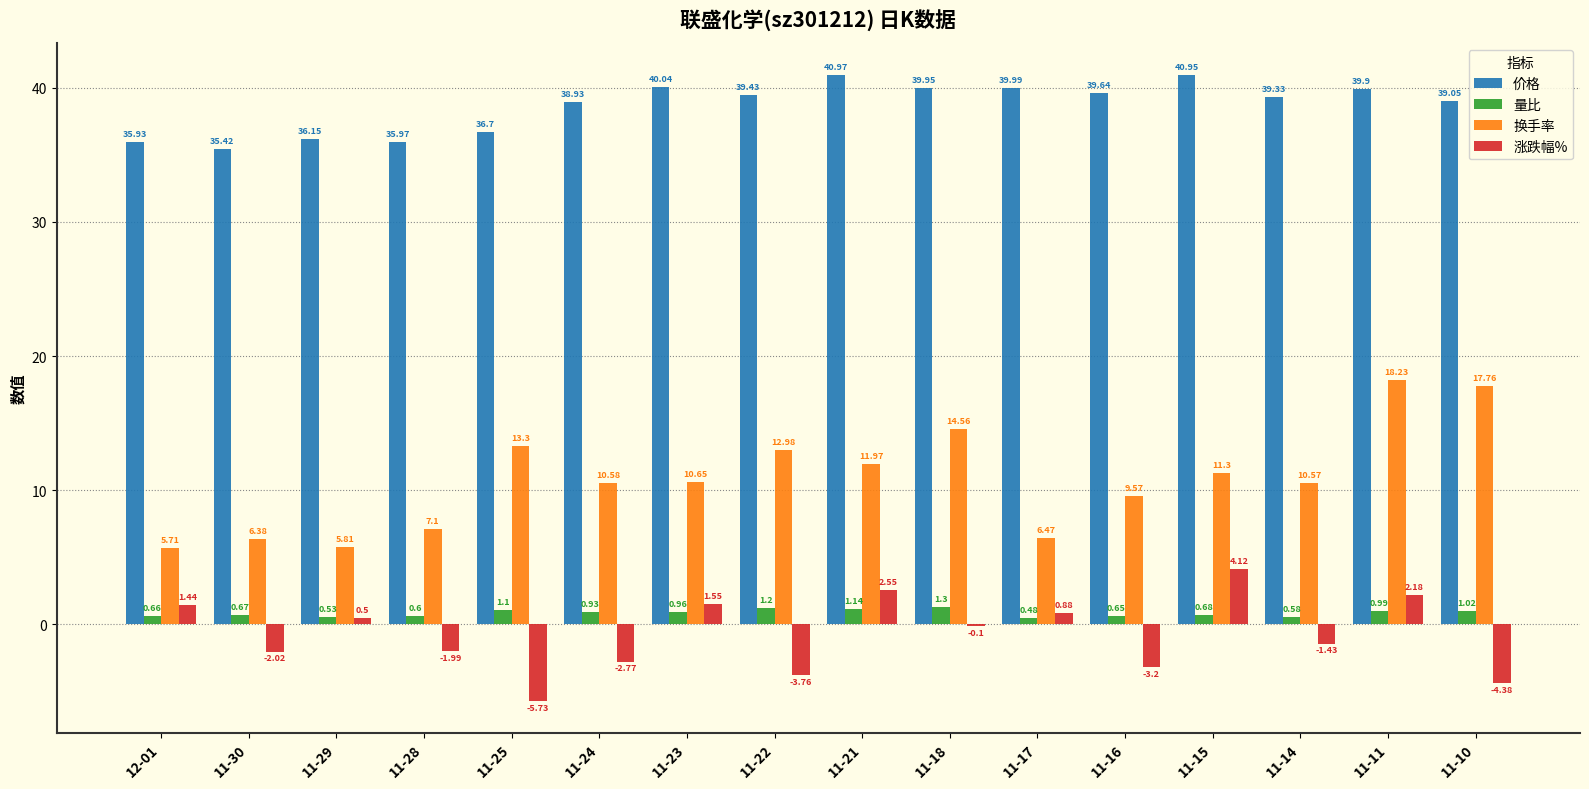

At which category is the sum across all series the highest?

11-11